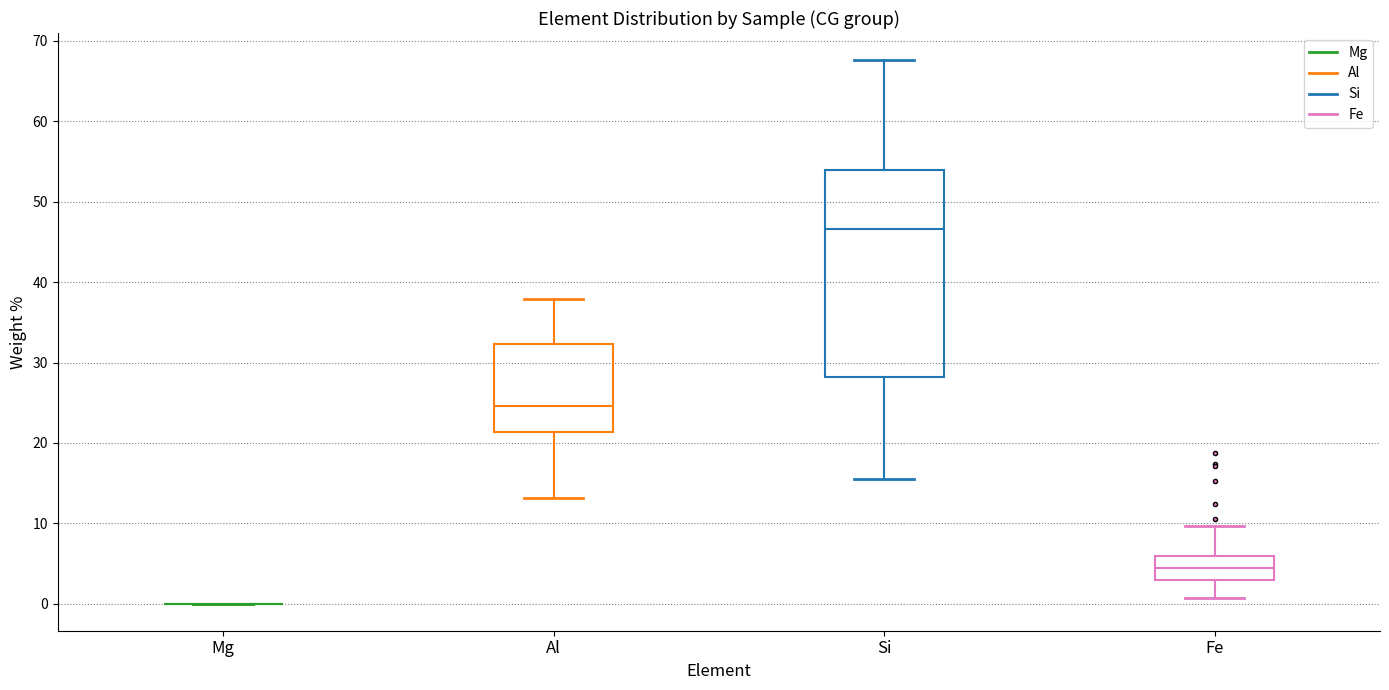

Comparing the boxes themselves (not the whiskers), which one is the tallest?

Si